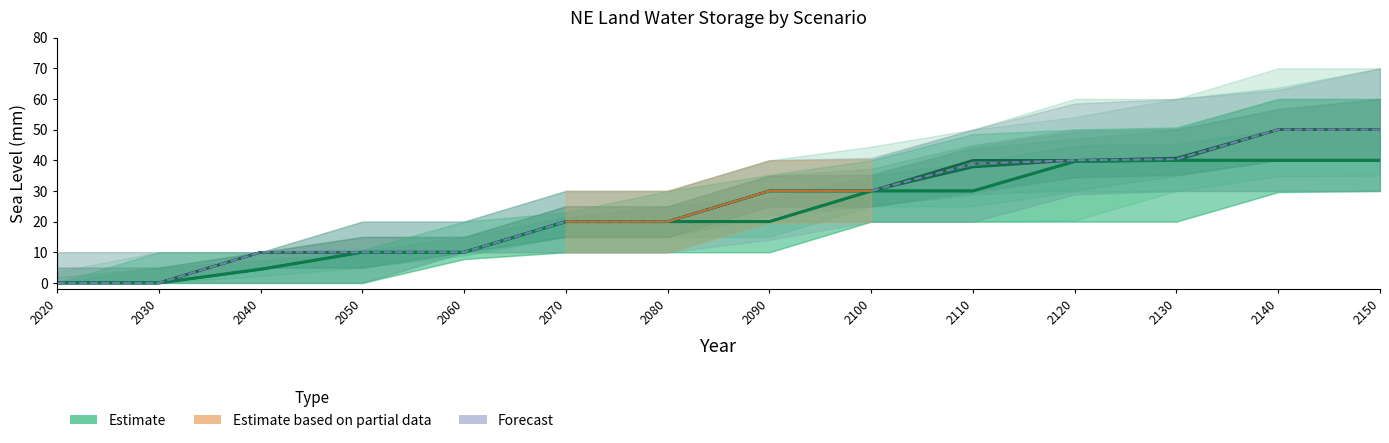

How many lines are shown in the chart?

4